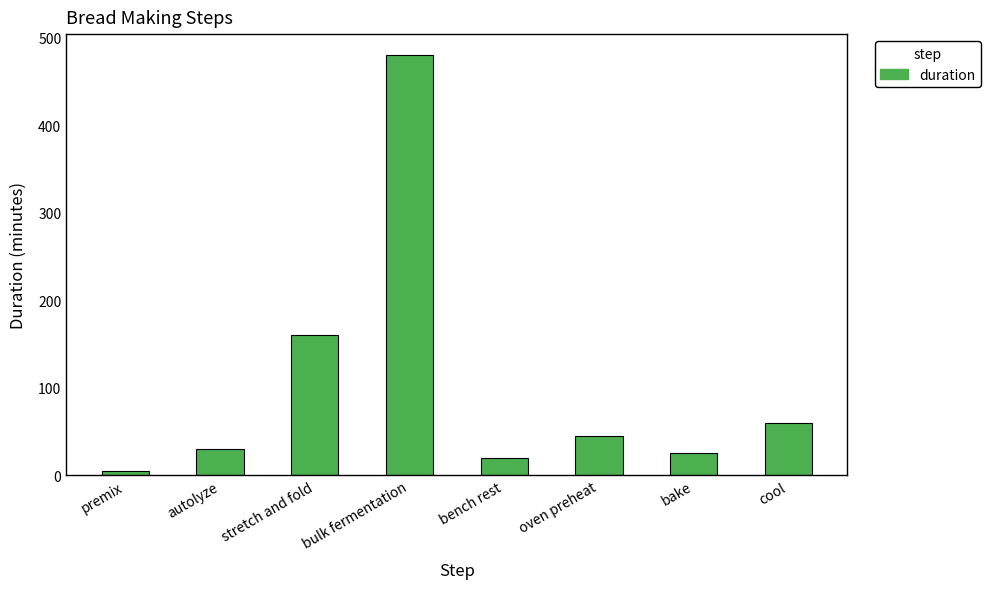

What is the sum of the values at oven preheat and autolyze?

75